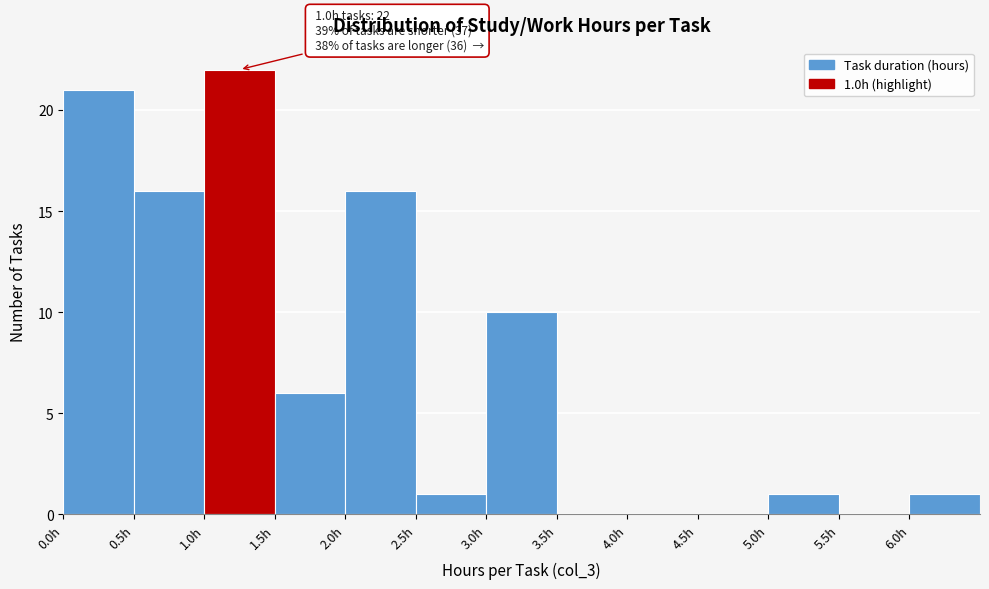

Over which range of the x-axis is the bar tallest?

1.0 to 1.5